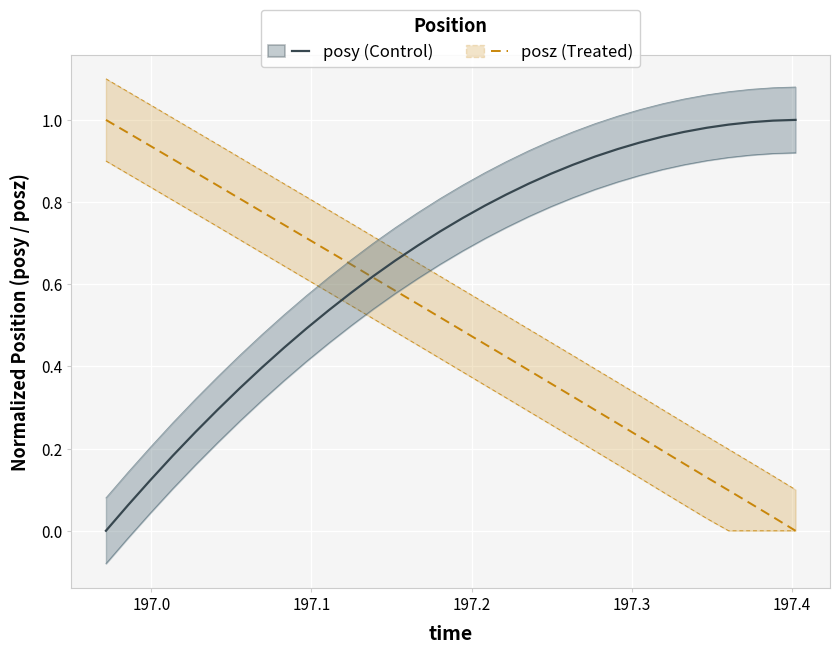

Does the chart display data point markers on the line(s)?

No